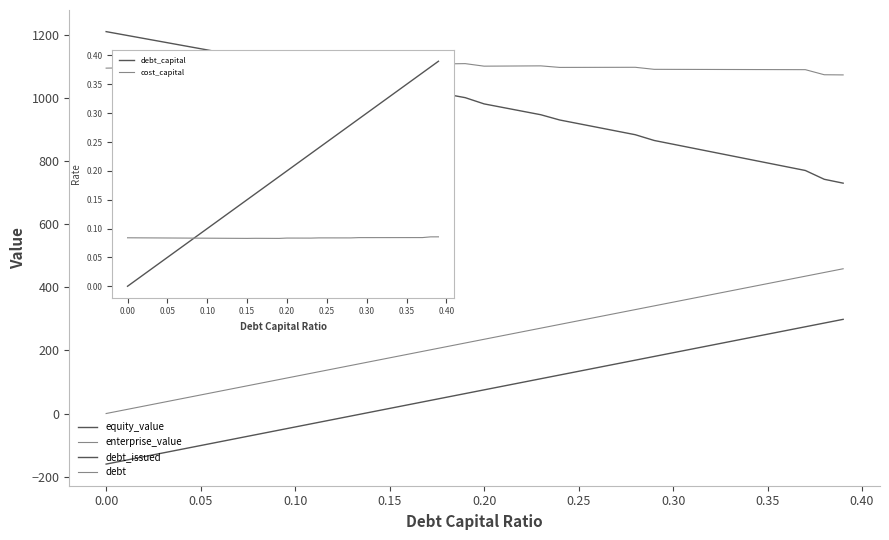

Does the chart display data point markers on the line(s)?

No